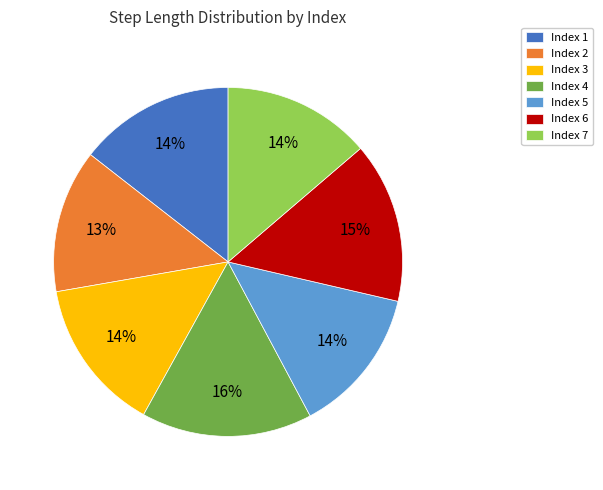

Does Index 3 represent more than half of the total?

No